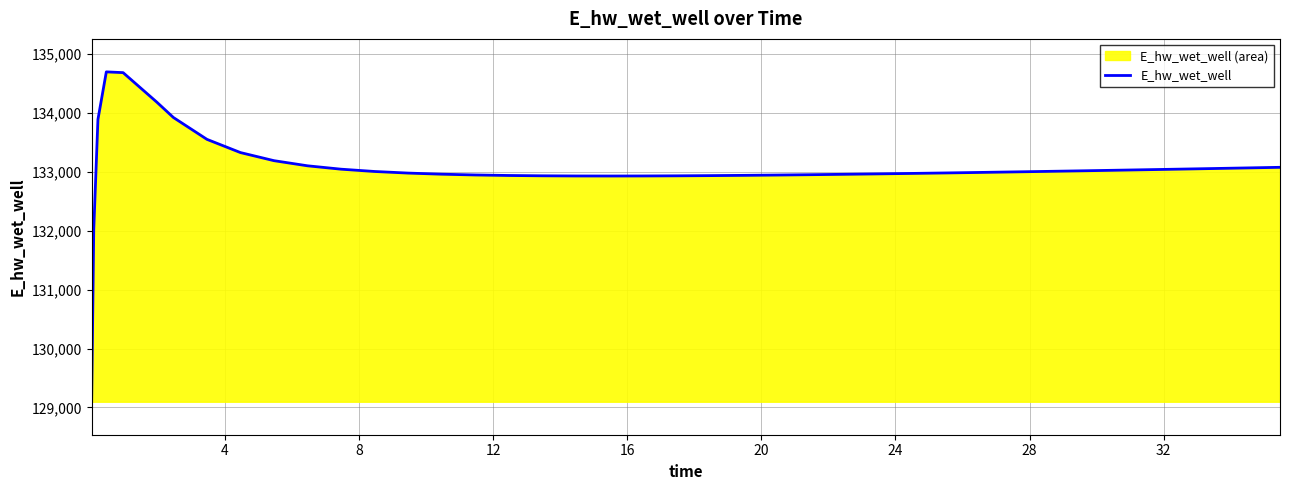

What is the greatest value displayed?

134701.1